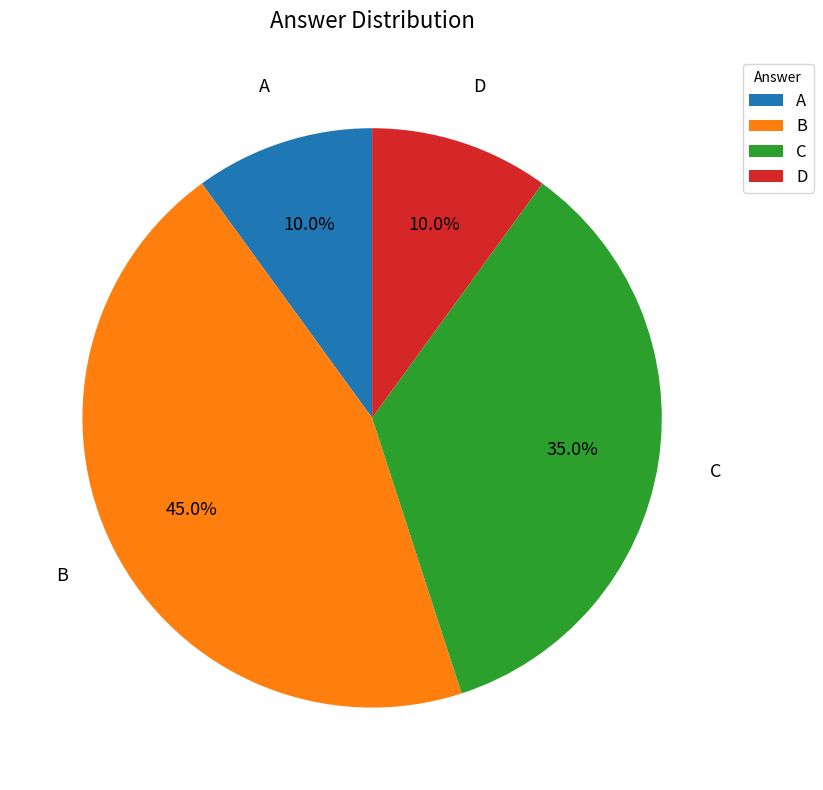

Which slice is the largest?

B